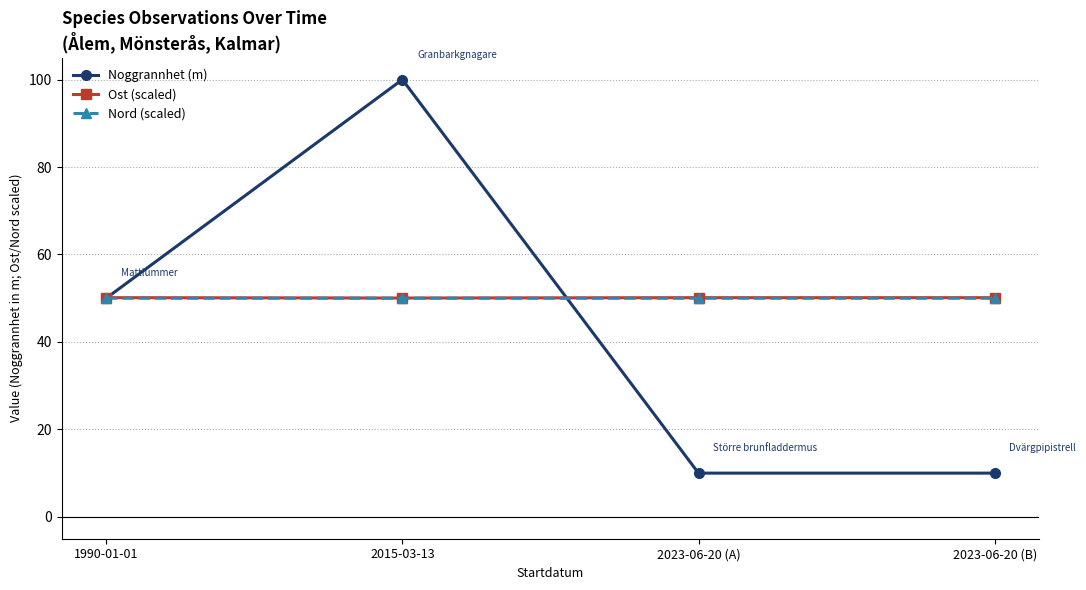

Which series has the largest range (max minus min)?

Noggrannhet (m)